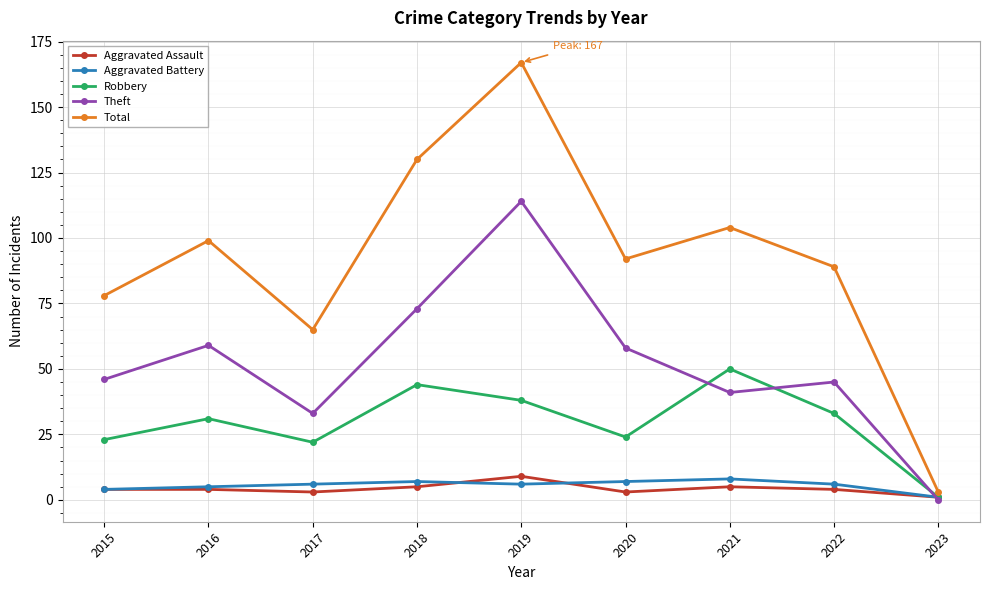

What is the spread (max minus min) of values at 2018?

125